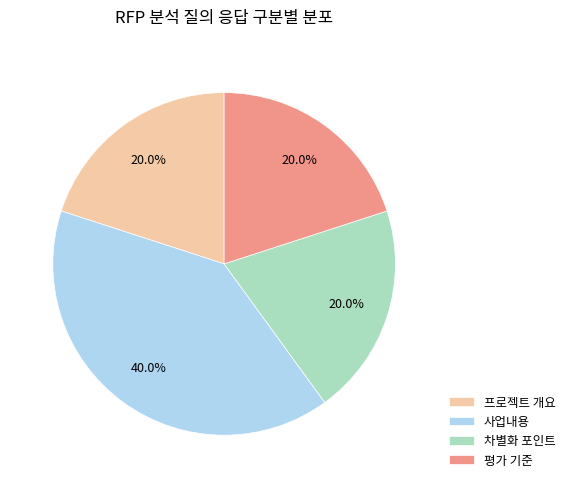

What portion of the pie excludes 사업내용?

60.0%